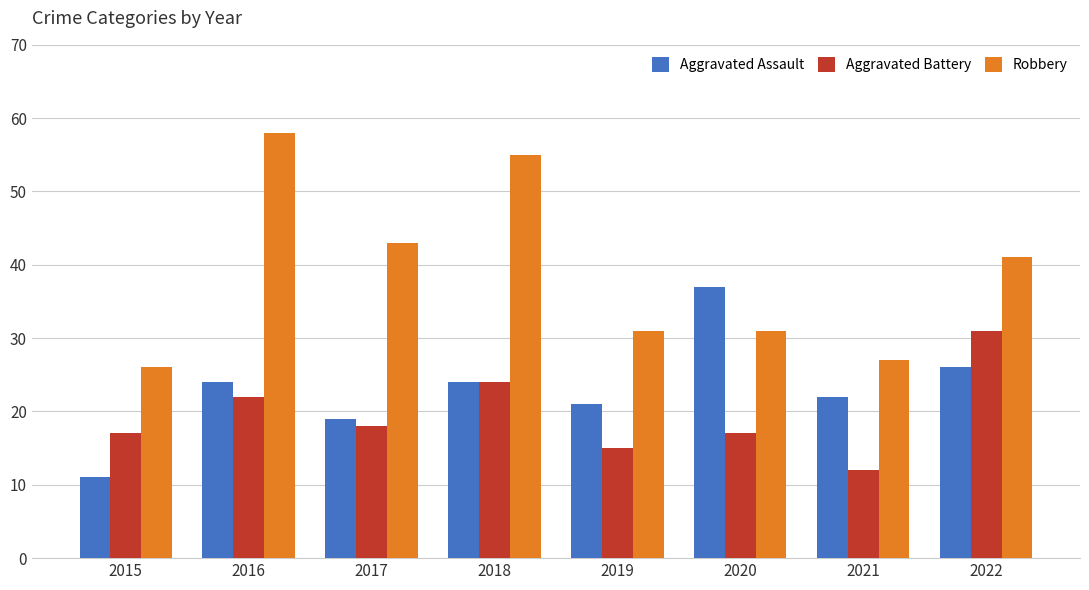

What is the sum of the Aggravated Battery values at 2018 and 2015?

41